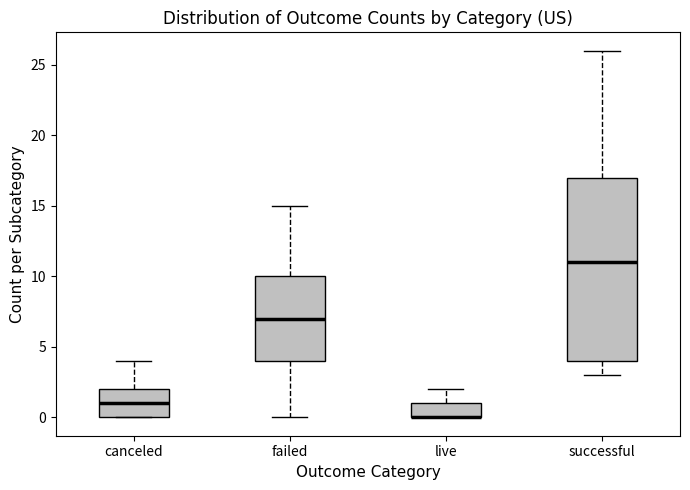

Reading left to right, transcribe this box plot: for each box, give where its median line is, the range the box spans, and where its two whiskers end, as read against the y-axis. The values are not printed on the chart, so give them approximately, as read against the axis.

canceled: median 1, box 0 to 2, whiskers 0 to 4
failed: median 7, box 4 to 10, whiskers 0 to 15
live: median 0 (drawn on the box's lower edge), box 0 to 1, whiskers 0 to 2
successful: median 11, box 4 to 17, whiskers 3 to 26